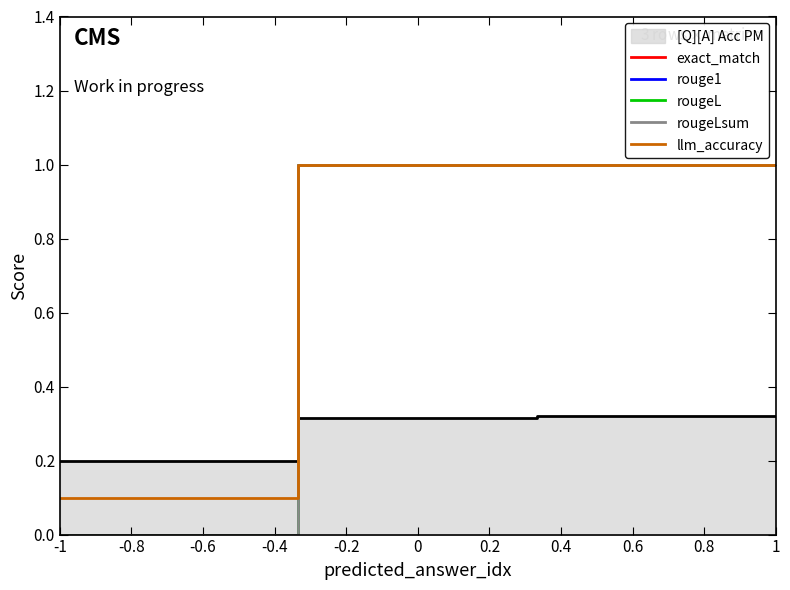

What are all the series names shown in the legend?

exact_match, rouge1, rougeL, rougeLsum, llm_accuracy